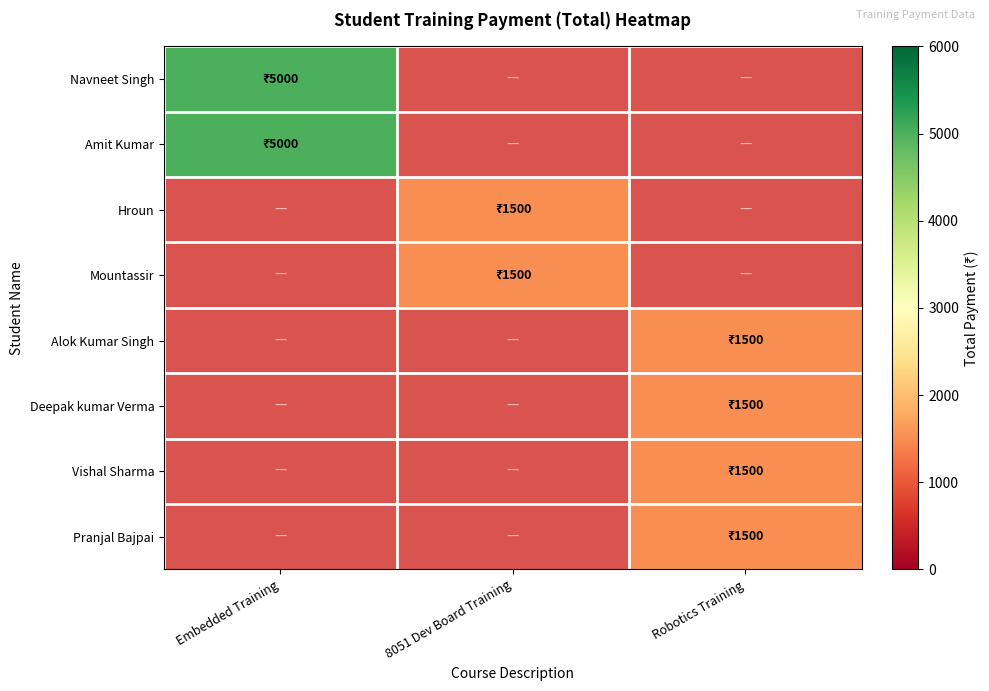

At which label does Hroun reach its minimum?

Embedded Training